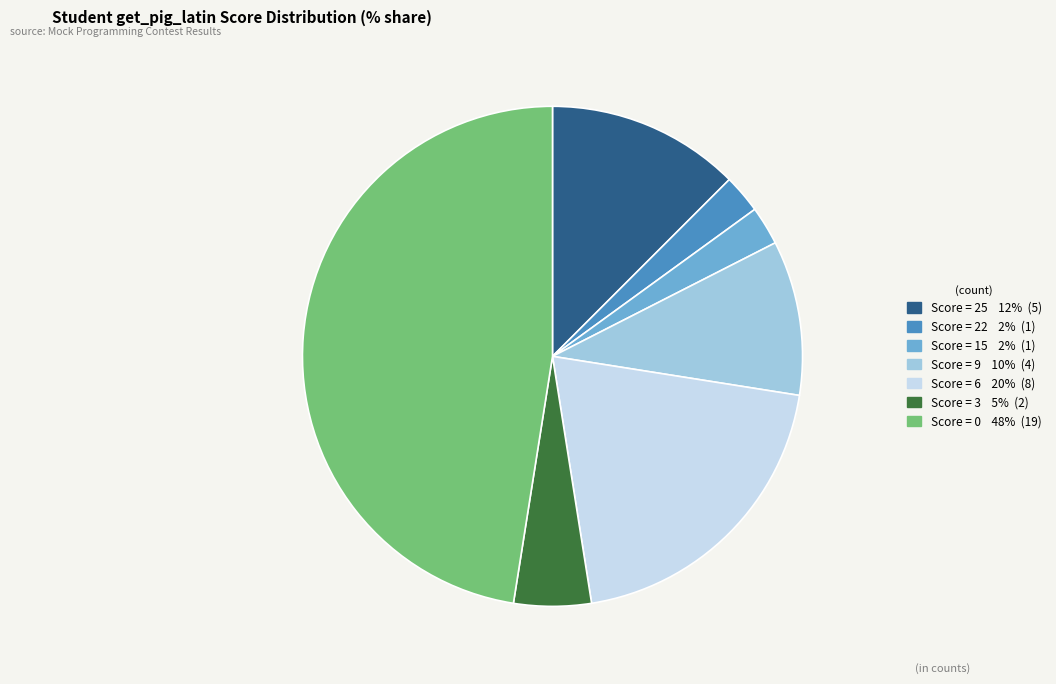

Does any single category account for the majority?

No